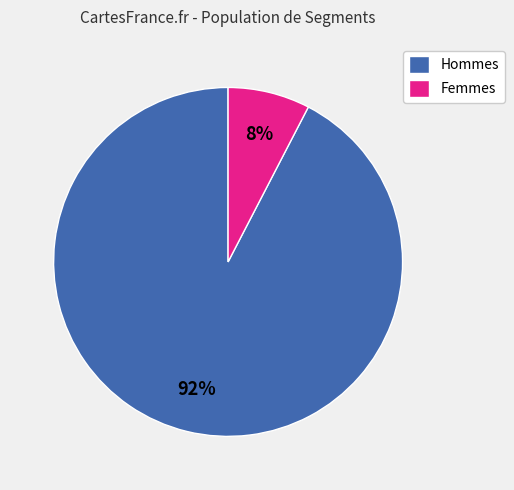

Is there a majority slice in this chart?

Yes